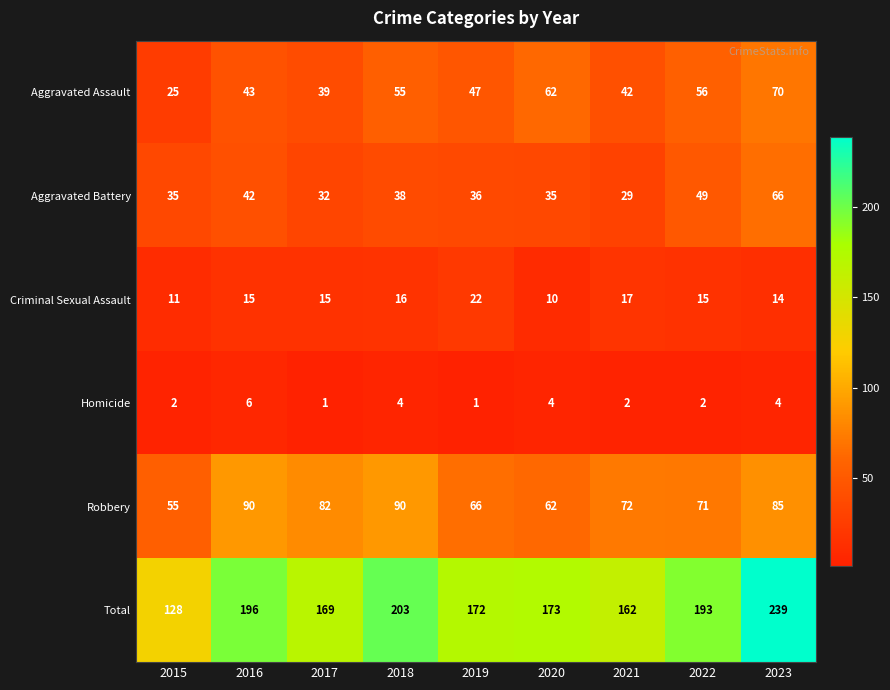

What is the sum of the Robbery values at 2019 and 2022?

137